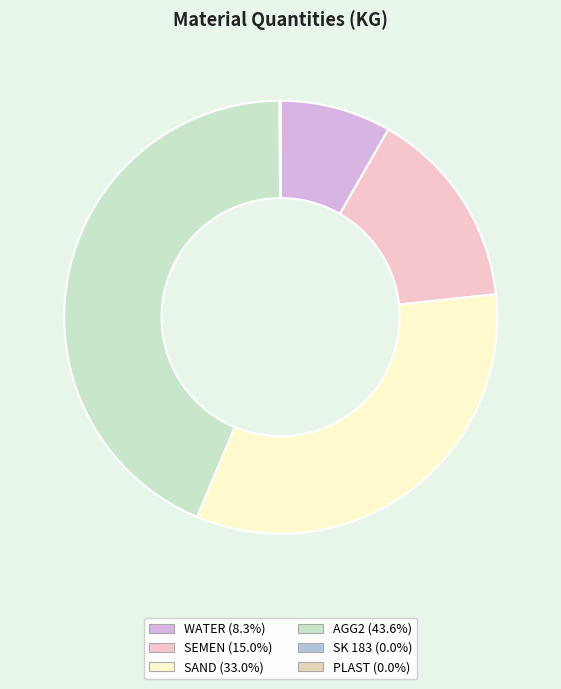

Is AGG2 the majority of the pie?

No